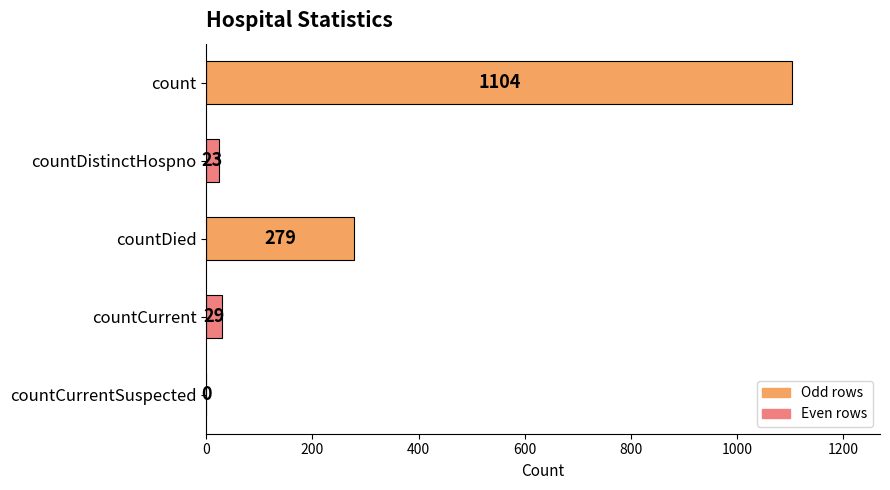

Reading bottom to top, what are all the values shown in this chart?

countCurrentSuspected=0	countCurrent=29	countDied=279	countDistinctHospno=23	count=1104